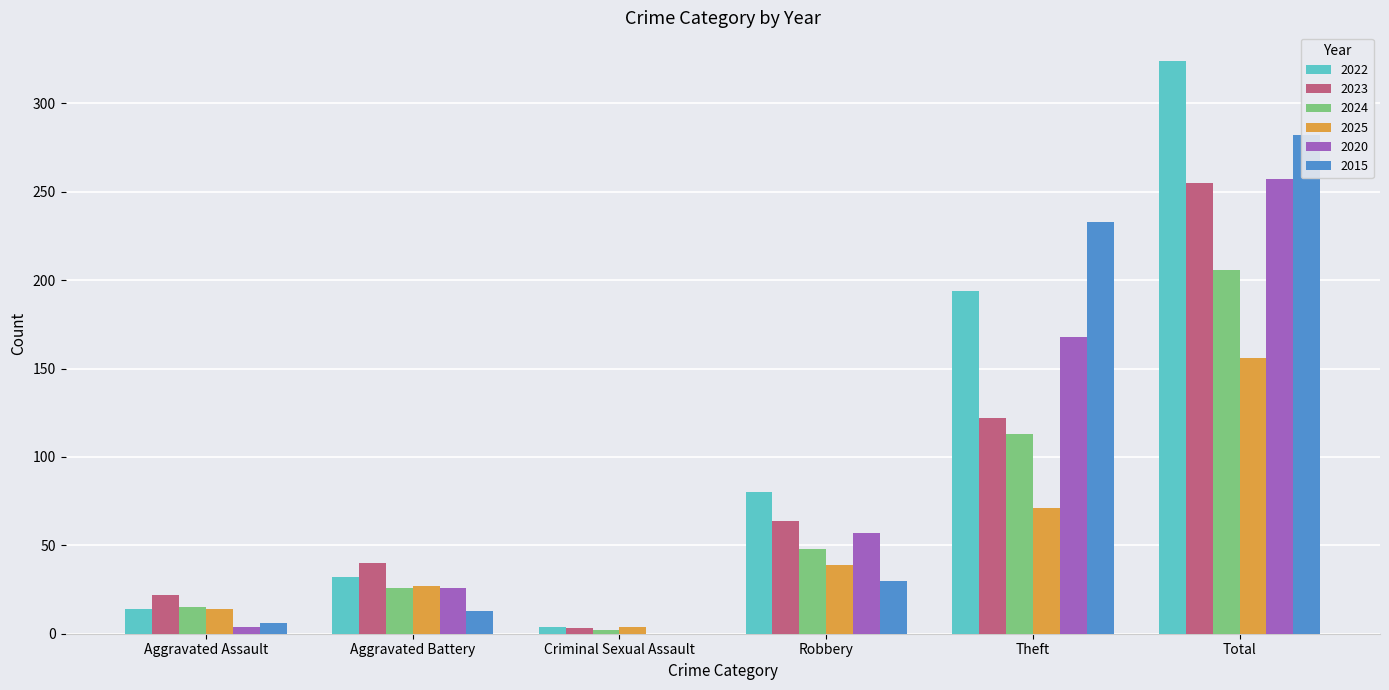

What is the average value of the 2025 series?

52